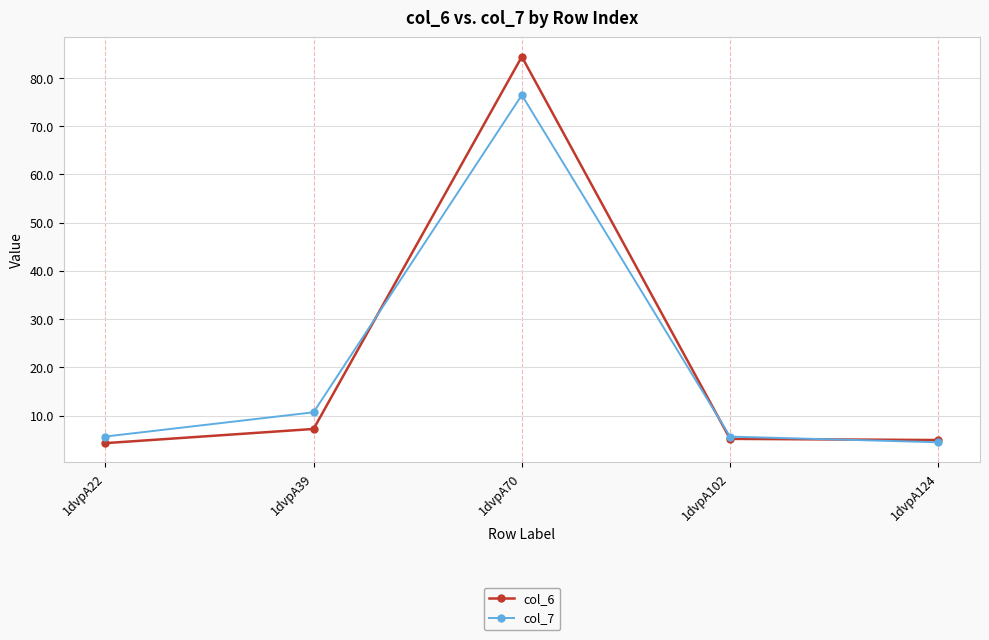

At 1dvpA70, list the series in order from largest to smallest.

col_6, col_7